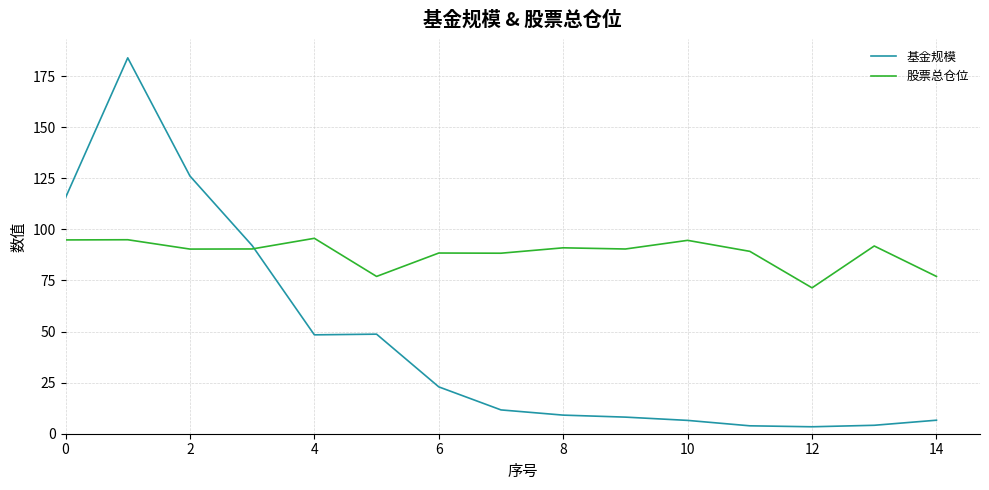

Rank the series by their maximum value, from lowest to highest.

股票总仓位, 基金规模